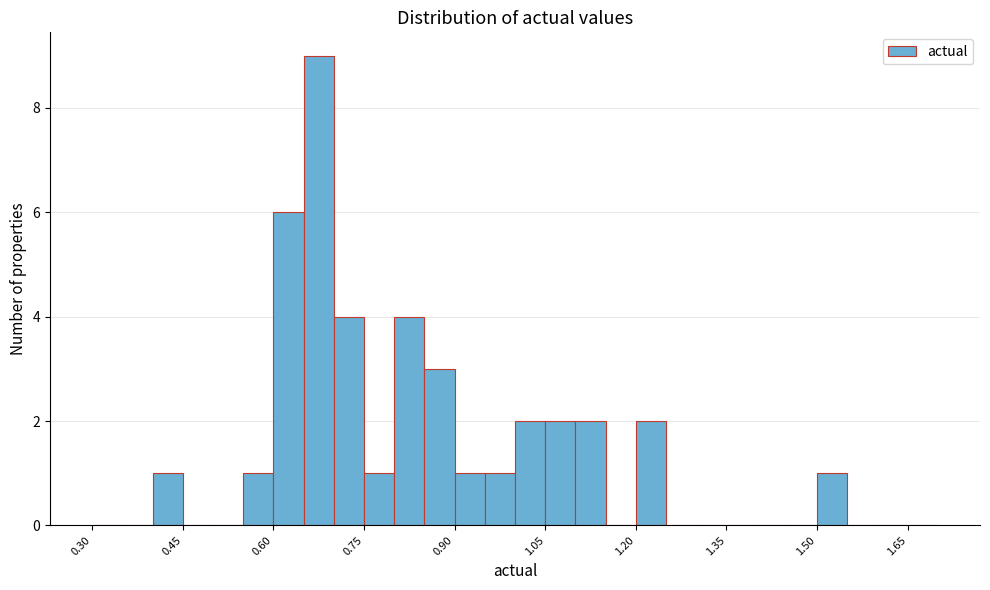

Around what value on the x-axis is the tallest bar? Give the approximate position of its centre, as read against the axis.

0.68